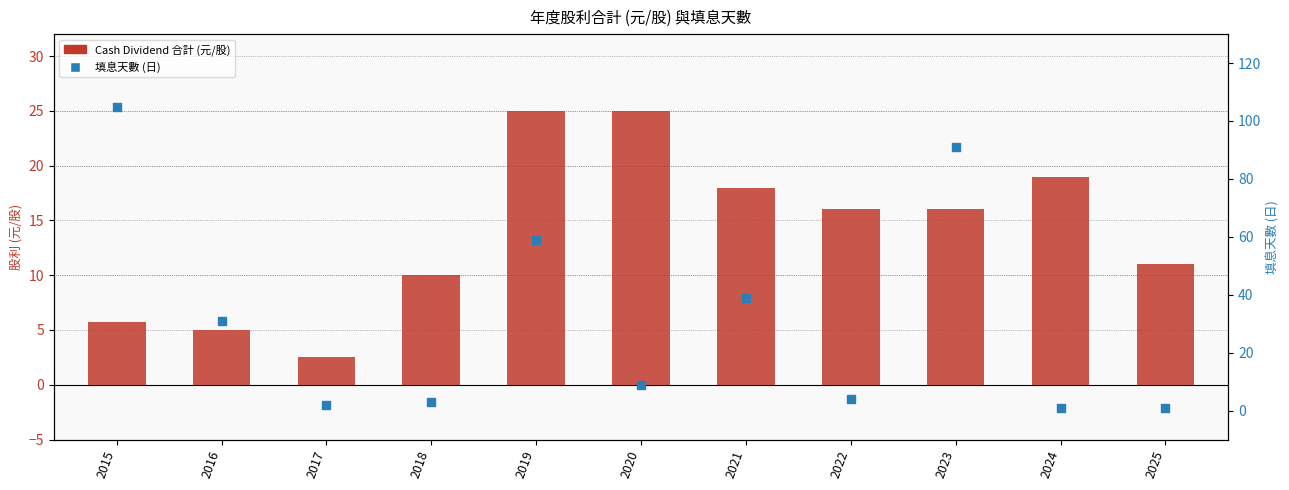

Which series contains the highest Y value?

填息天數 (日)